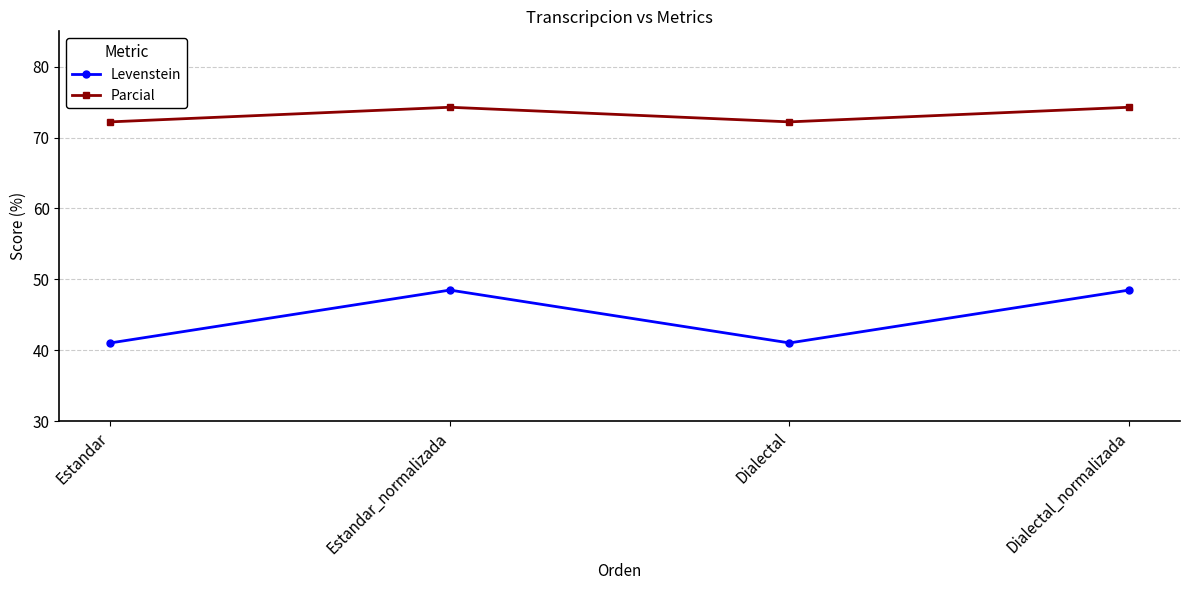

The Parcial series shows 72.2 at Dialectal. True or false?

True